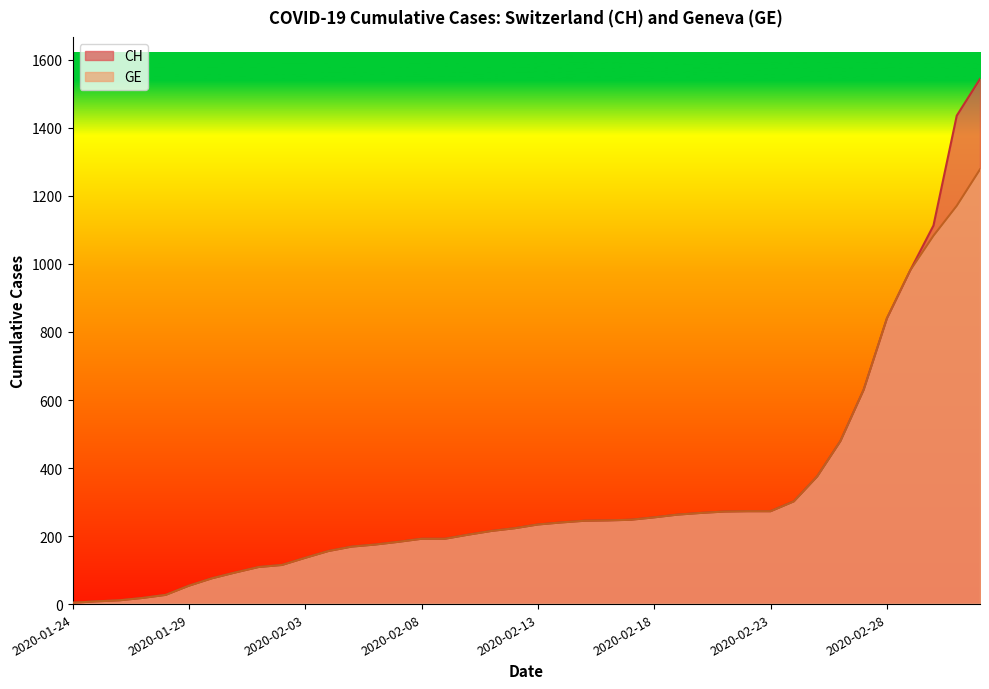

Which series has the largest total across all categories?

CH